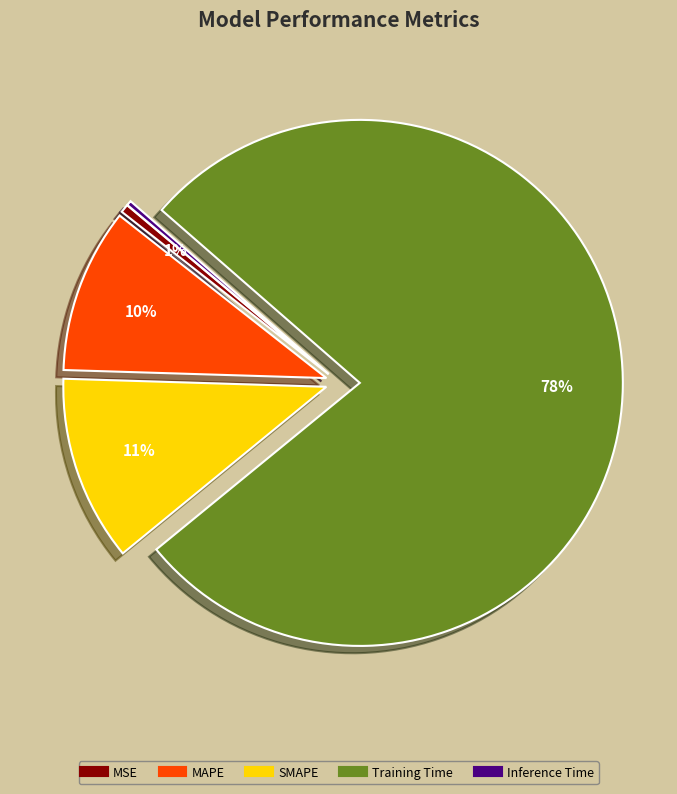

How many segments does this pie chart have?

5